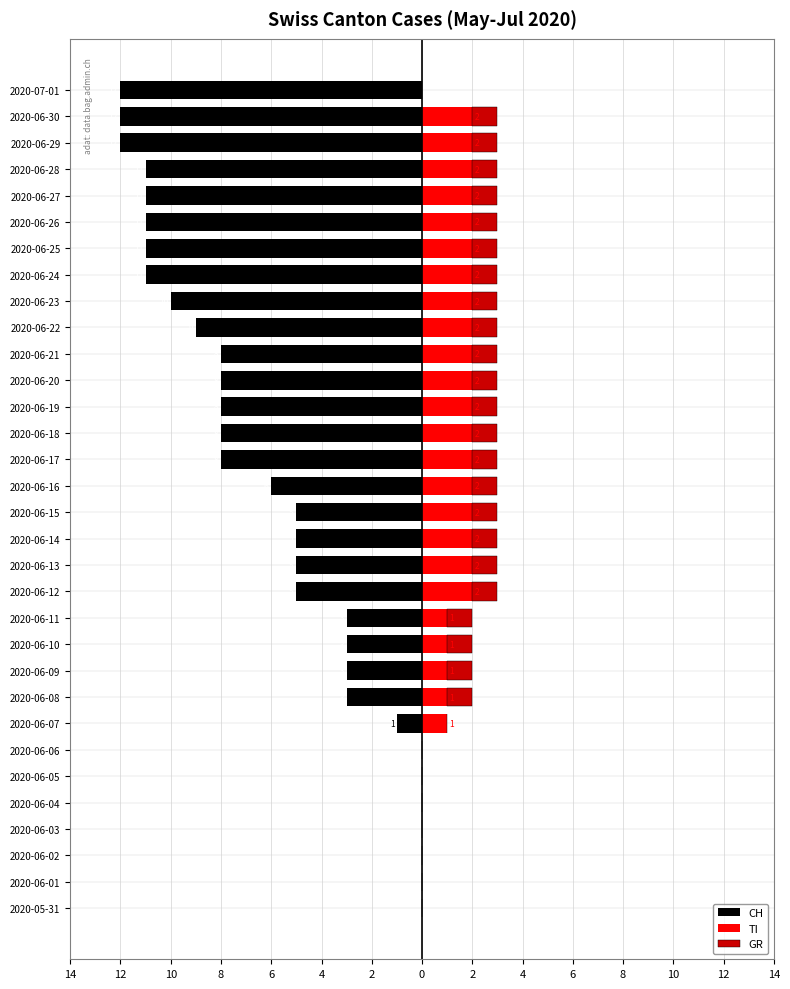

How many values in GR are above zero?

23